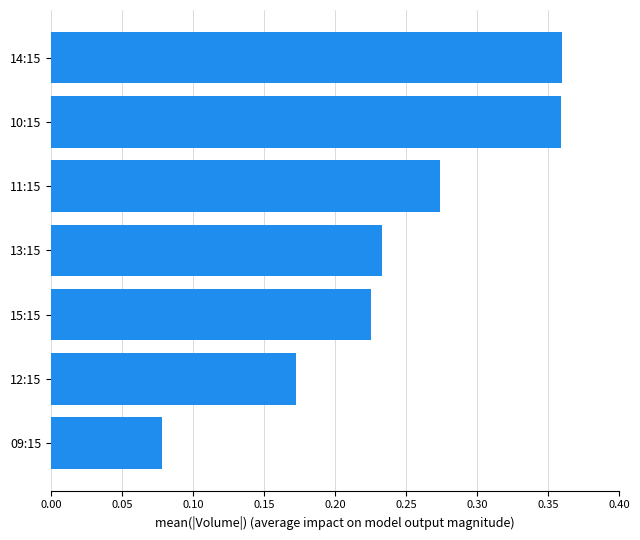

How many values are between 0 and 1?

7